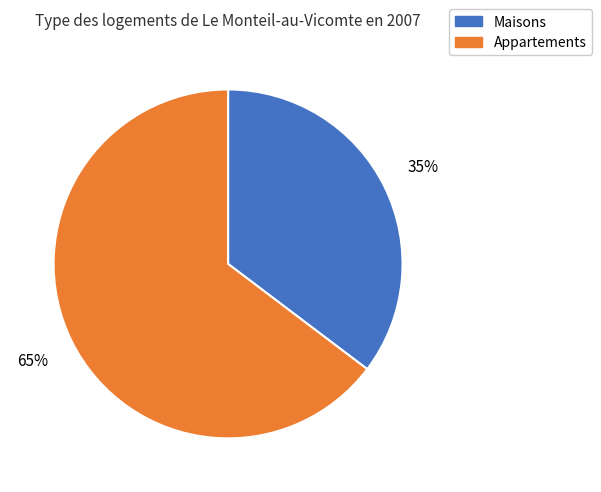

Rank the categories by value from lowest to highest.

Maisons, Appartements